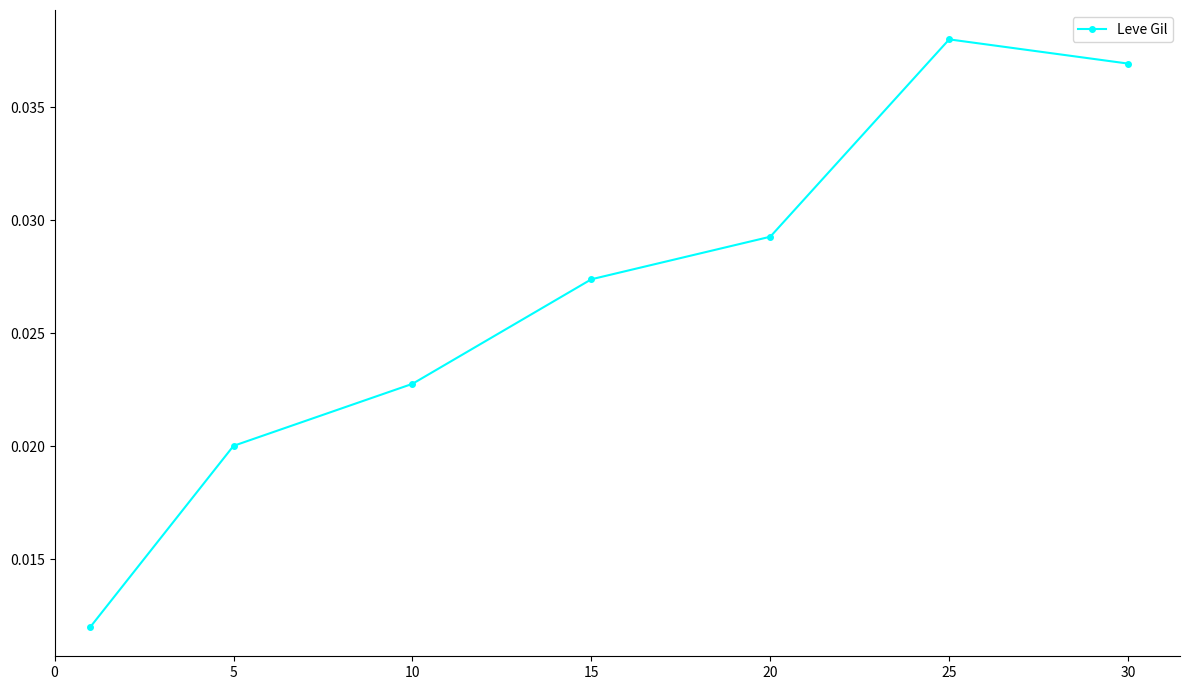

True or false: there are more than 0 points higher than both neighbors.

True